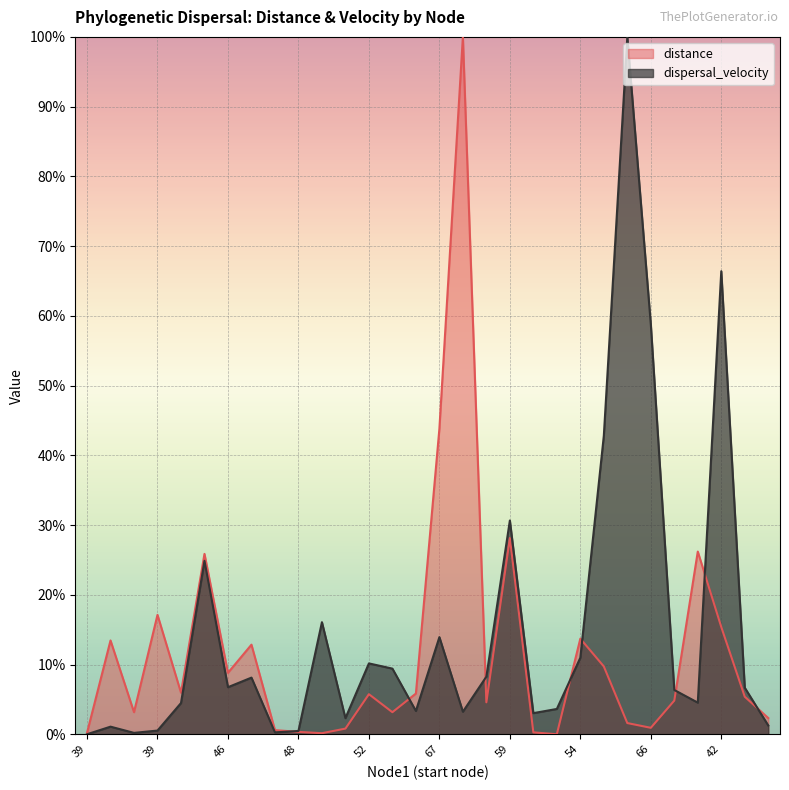

True or false: dispersal_velocity and distance intersect in this chart.

True